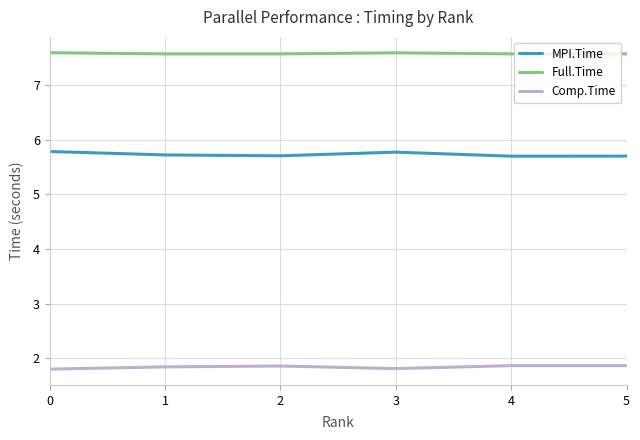

At how many categories does at least one series exceed 4?

6